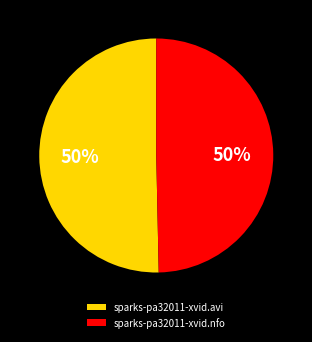

What percentage is the sparks-pa32011-xvid.avi slice, to the nearest percent?

50%